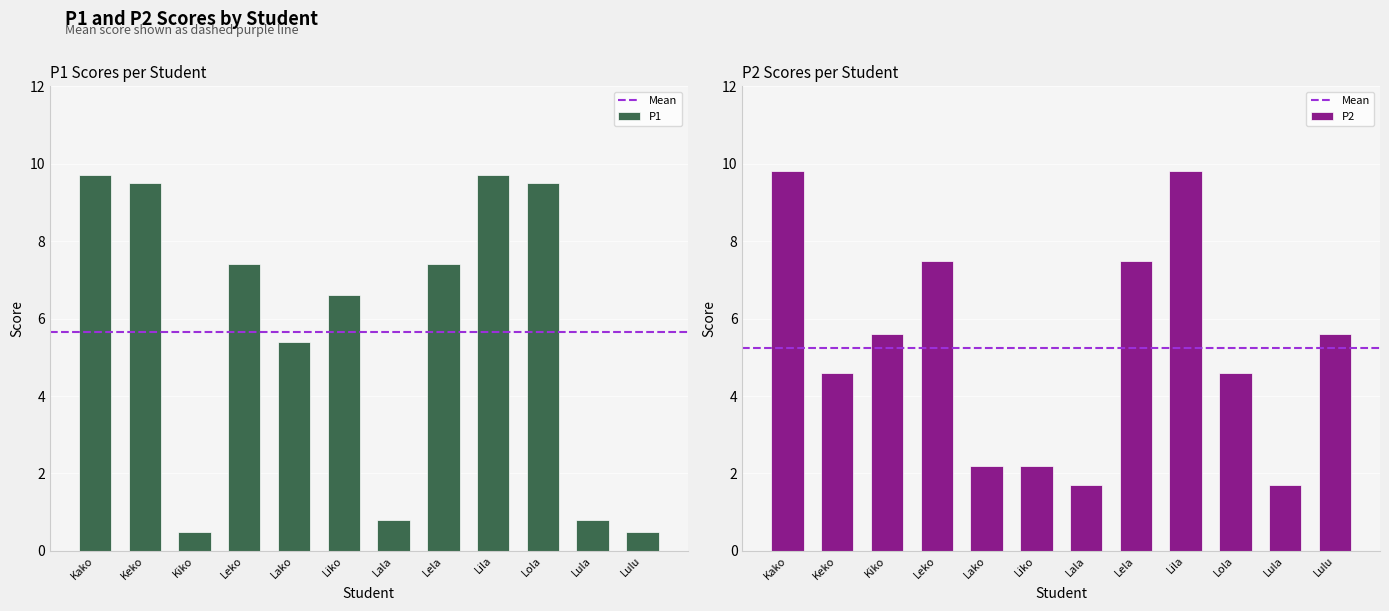

Is it true that P1 equals 2.1 at Liko?

False